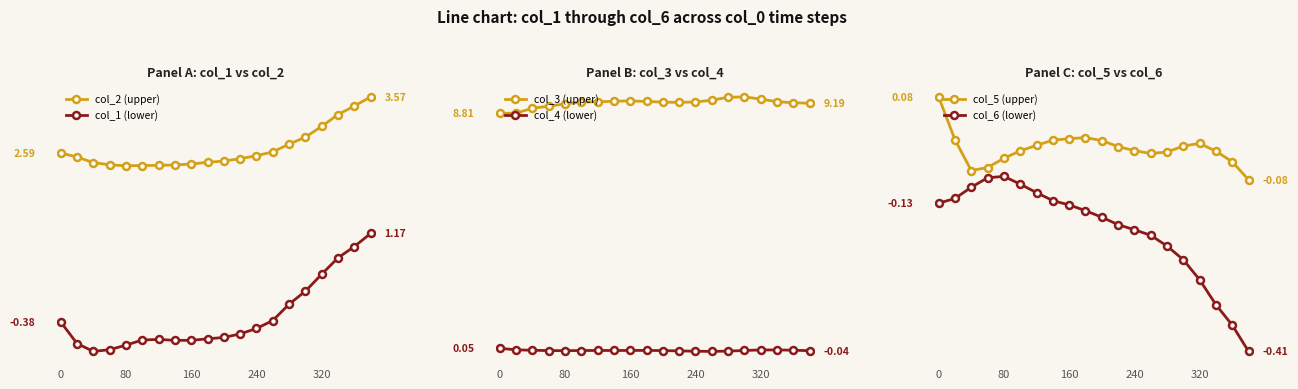

Is it true that col_2 (upper) equals 2.4 at 160?

True